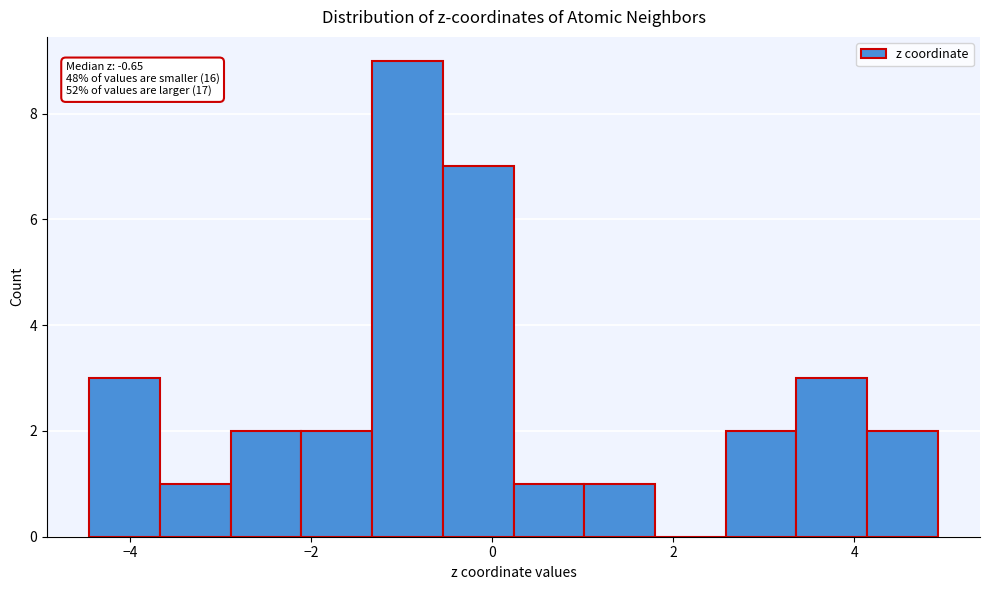

Read against the x-axis, roughly where is the centre of the tallest bar?

-1.0